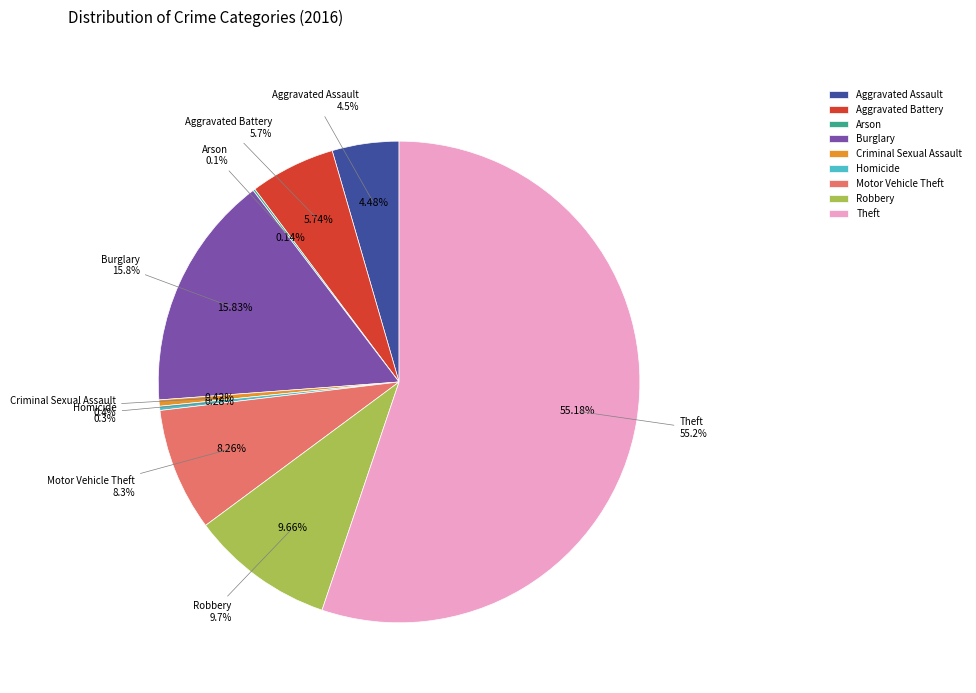

To the nearest percent, what is the difference between the largest and smallest slice percentages?

55%